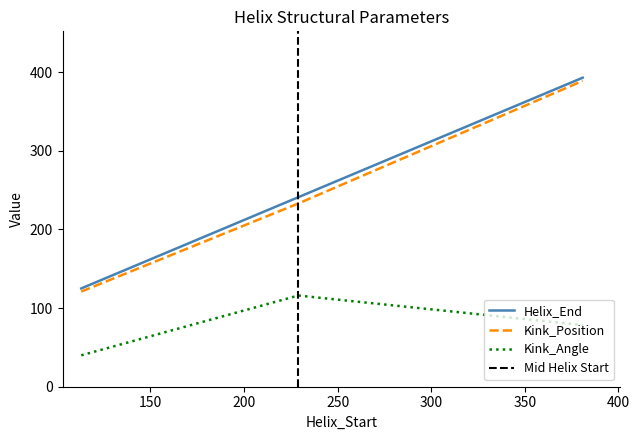

Reading left to right, list all the values displayed in this chart.

Helix_End: 125.0	241.0	393.0
Kink_Position: 121.0	233.0	389.0
Kink_Angle: 40.0	116.0	78.4